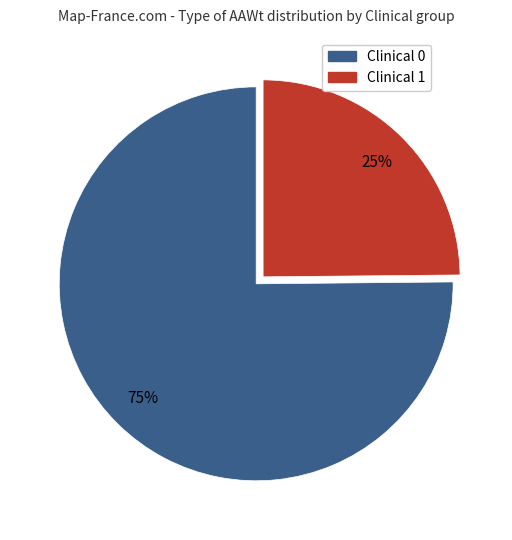

Does any single category account for the majority?

Yes